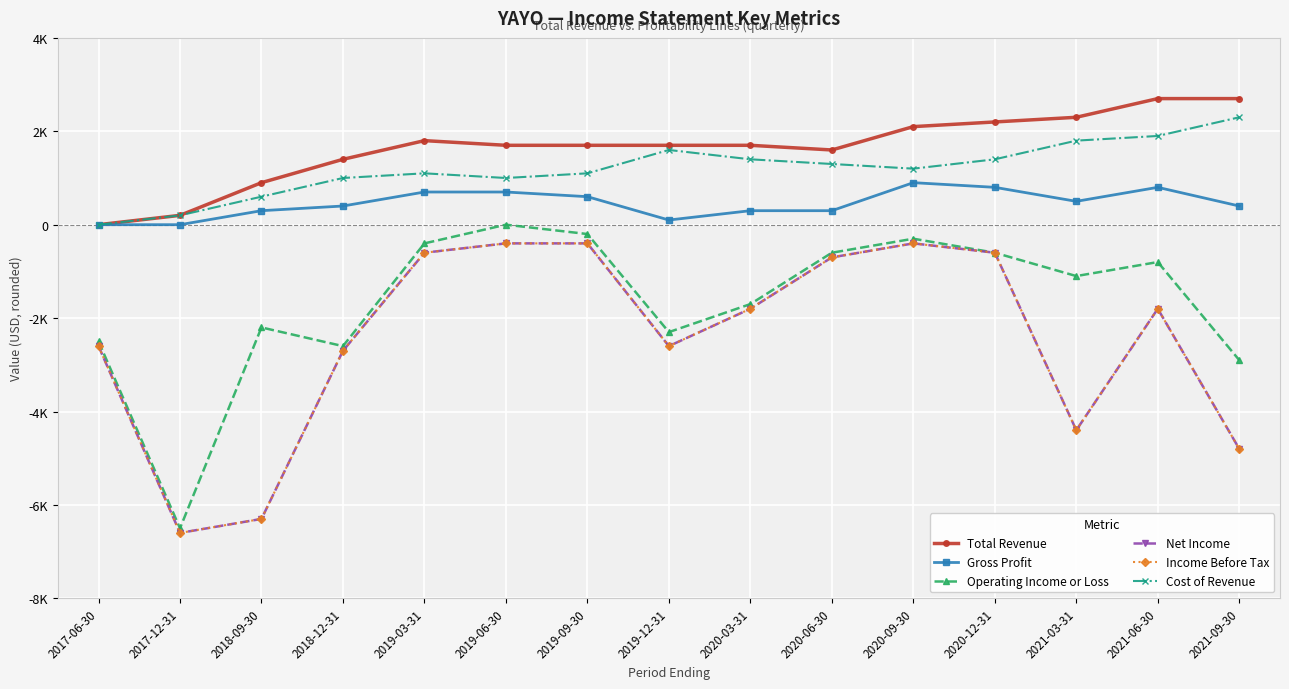

Does the chart have visible grid lines?

Yes